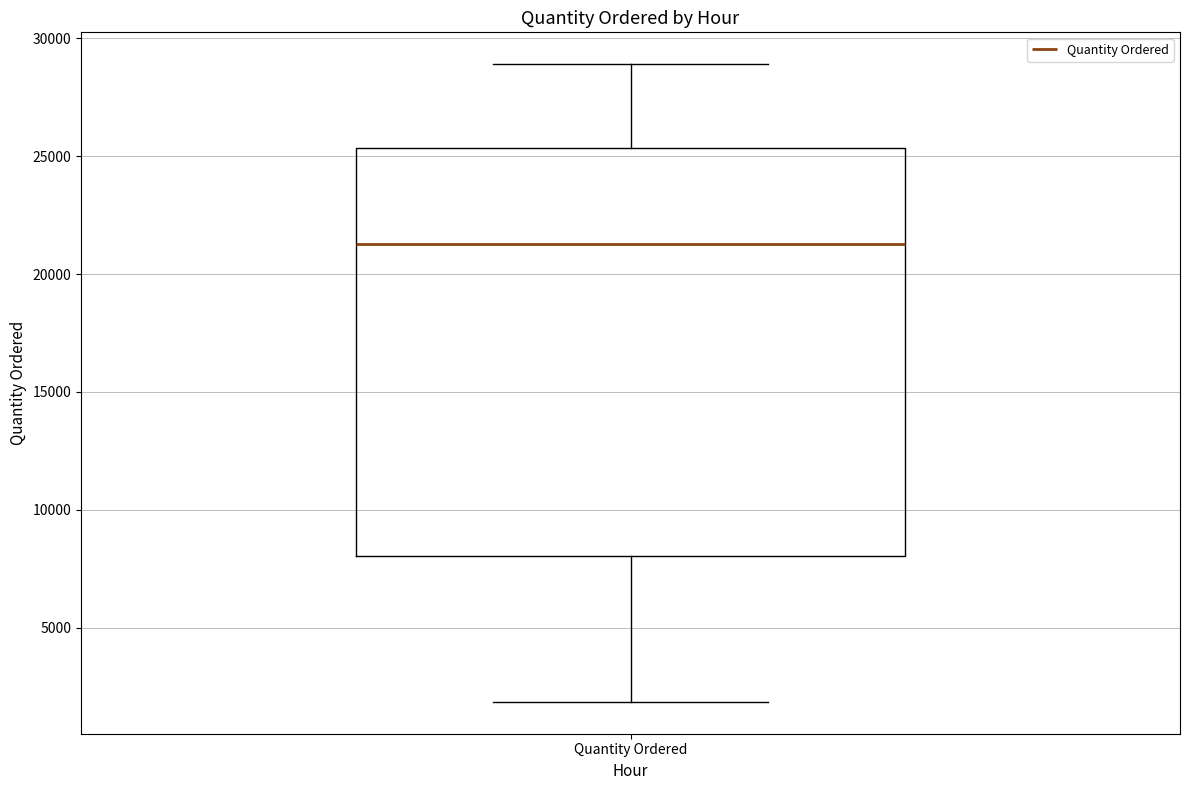

Transcribe this box plot: give where the median line is, the range the box spans, and where the two whiskers end, as read against the y-axis. The values are not printed on the chart, so give them approximately, as read against the axis.

median 21500, box 8000 to 25500, whiskers 2000 to 29000